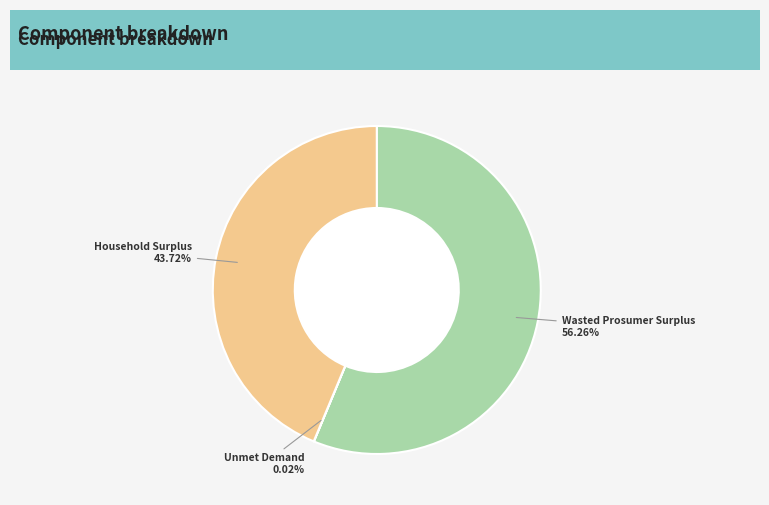

Is there a majority slice in this chart?

Yes